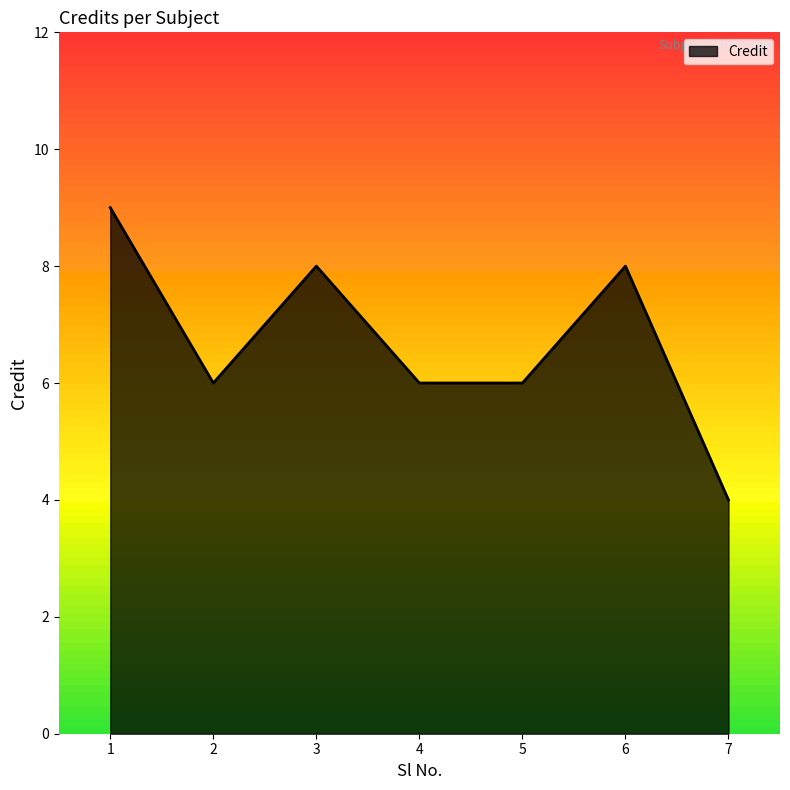

Rank the categories by value from lowest to highest.

7, 2, 4, 5, 3, 6, 1